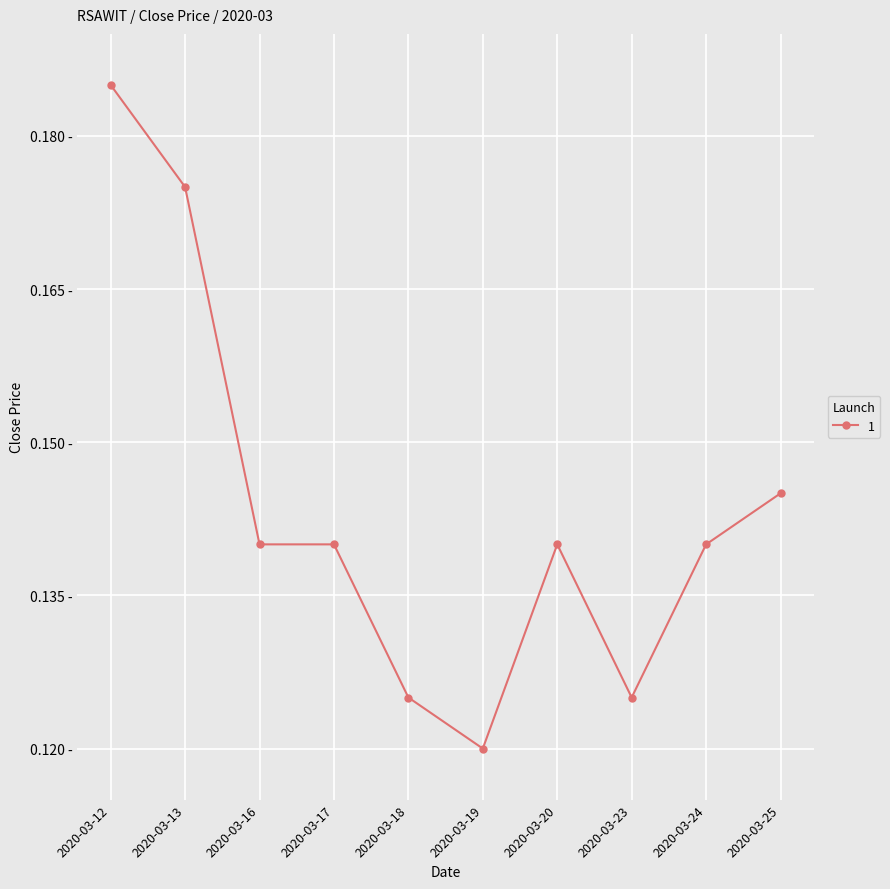

At which category does the data reach its first local valley?

2020-03-19